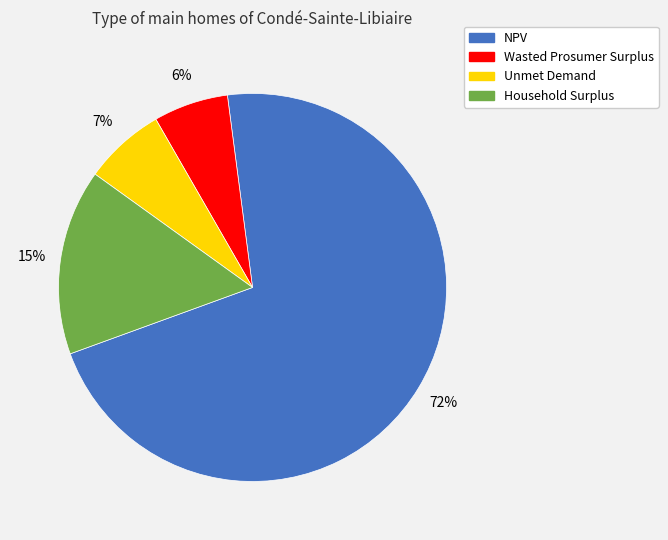

What percentage is the NPV slice, to the nearest percent?

72%